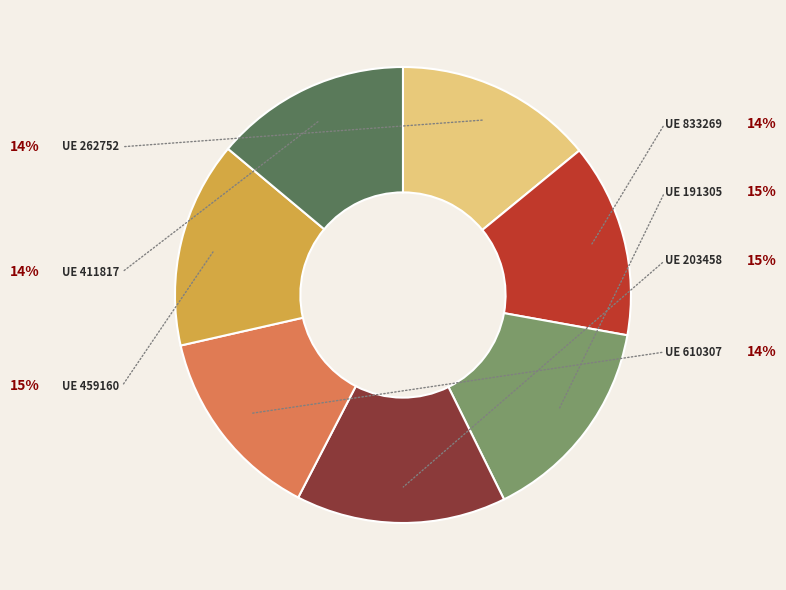

Is there a majority slice in this chart?

No